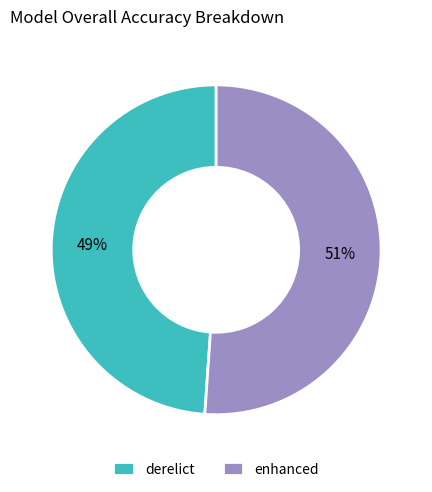

How many slices are in this pie chart?

2